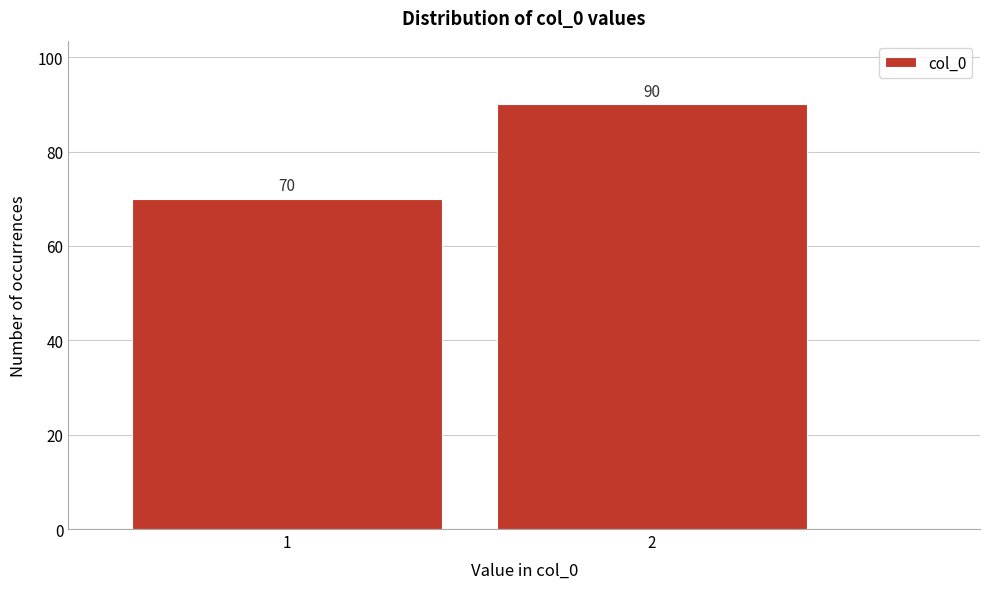

Reading left to right, transcribe all the data shown in this chart.

70	90